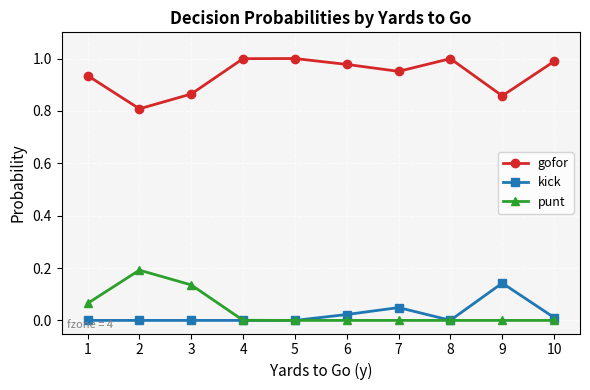

Is it true that gofor equals 1.5 at 9?

False